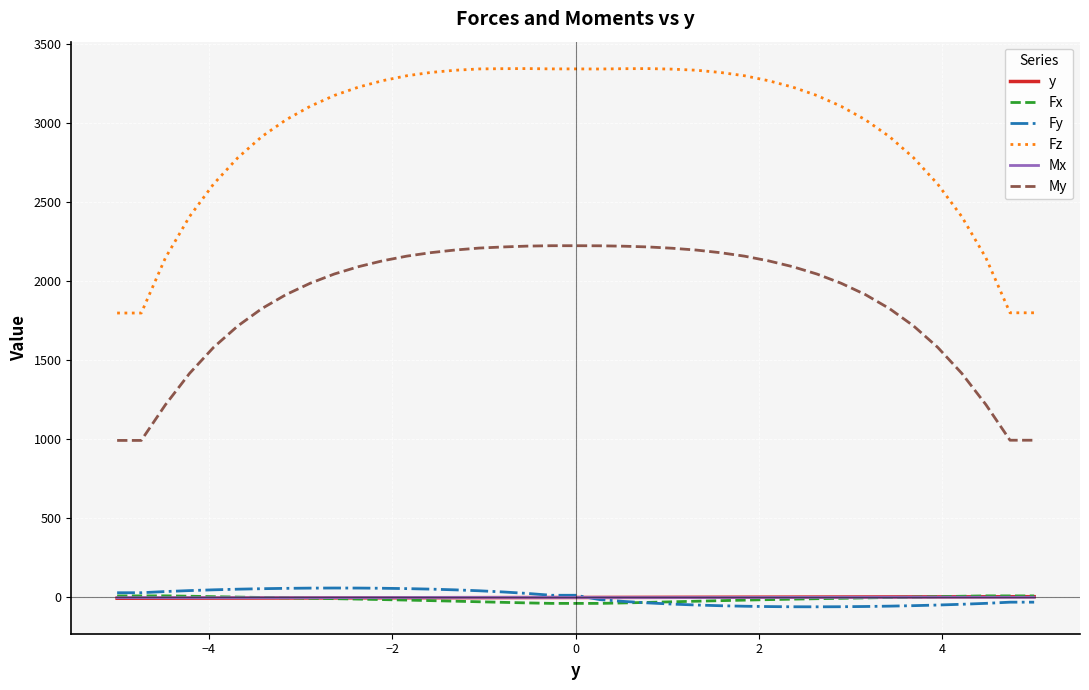

Which series has the widest spread of values?

Fz